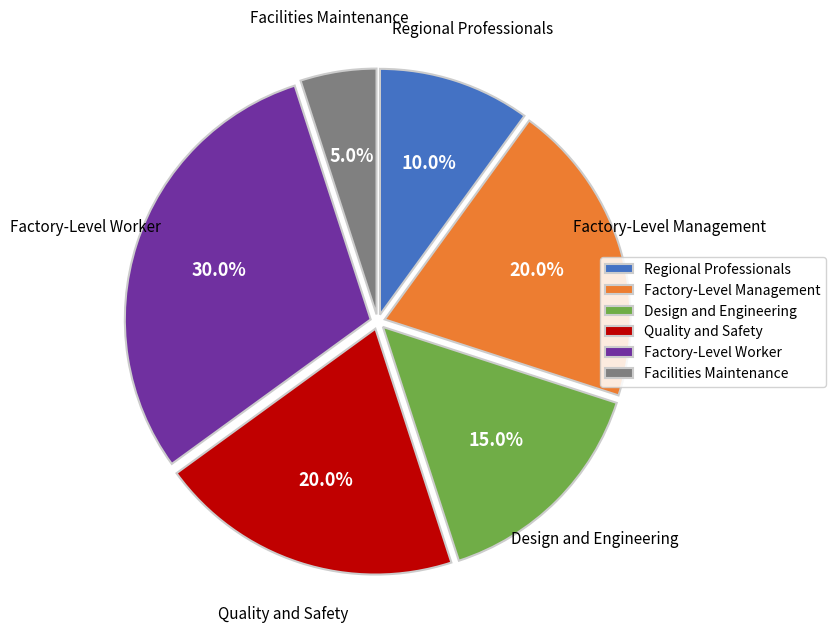

To the nearest percent, what is the difference between the Design and Engineering and Facilities Maintenance slice percentages?

10%